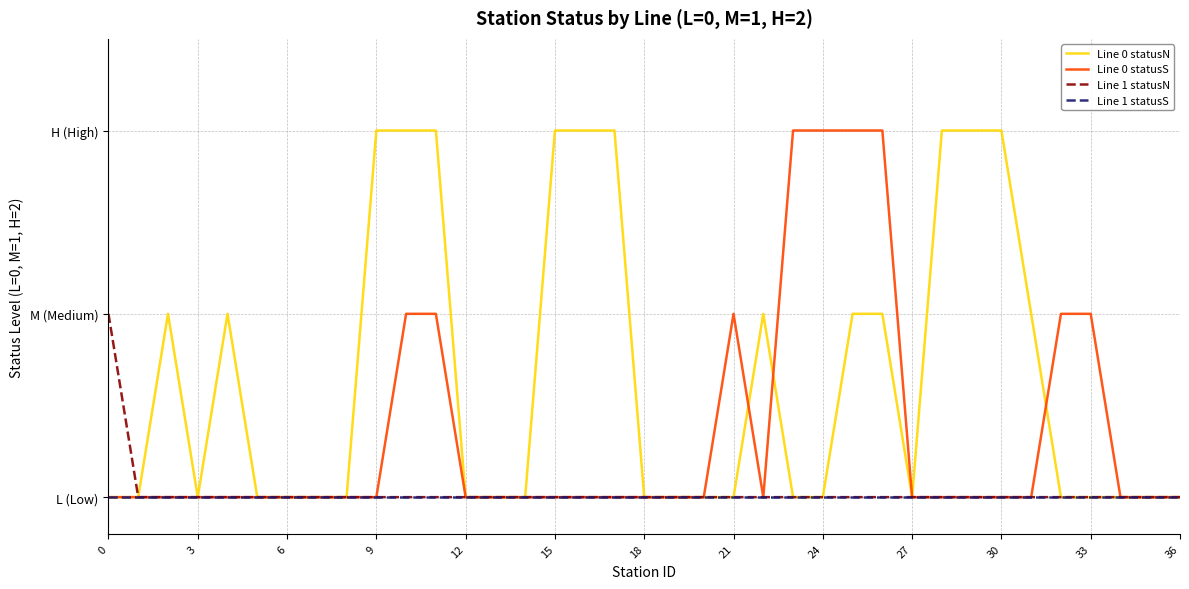

Does the chart have visible grid lines?

Yes